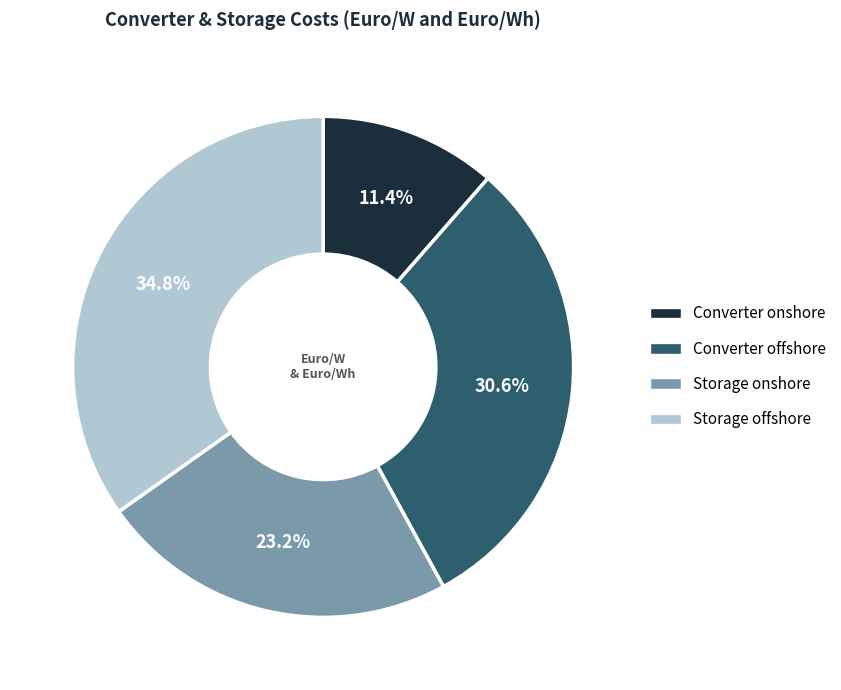

Which category has the biggest portion of the pie?

Storage offshore